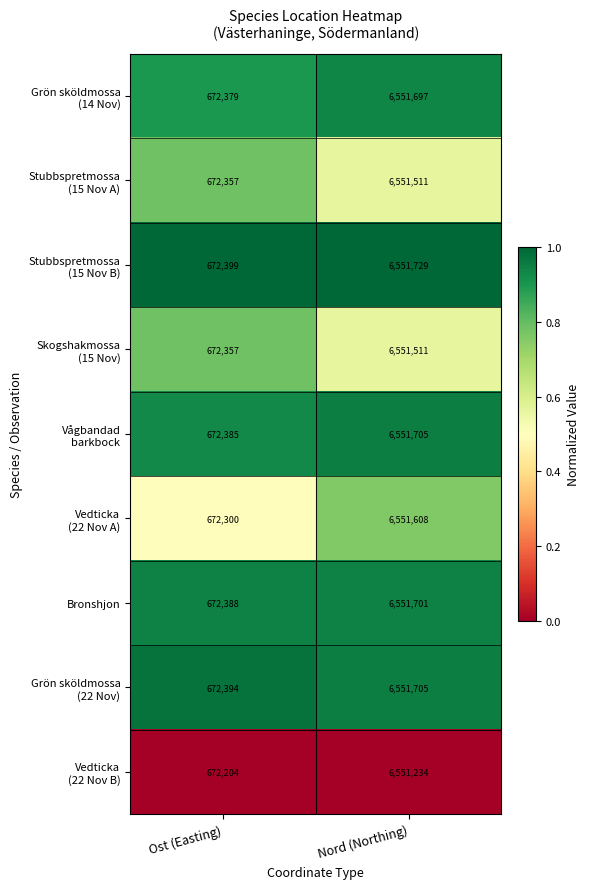

What is the total value across all series at Nord (Northing)?

58964401